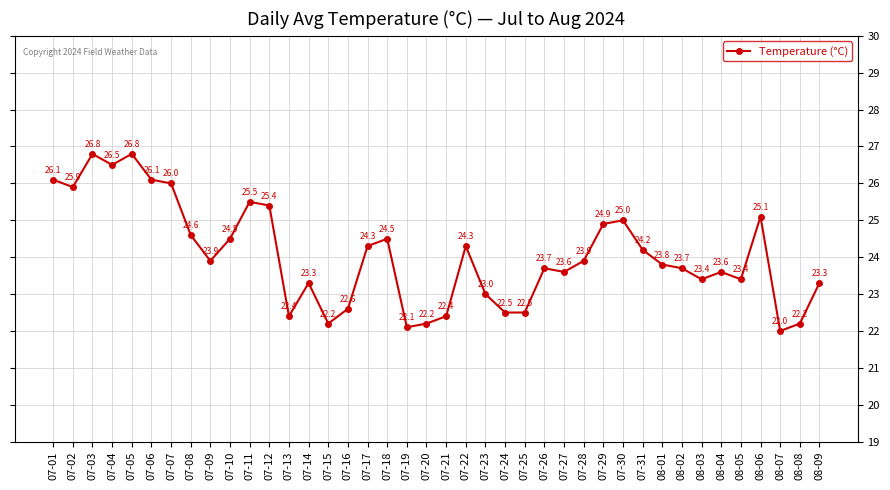

How many categories are shown in the chart?

40